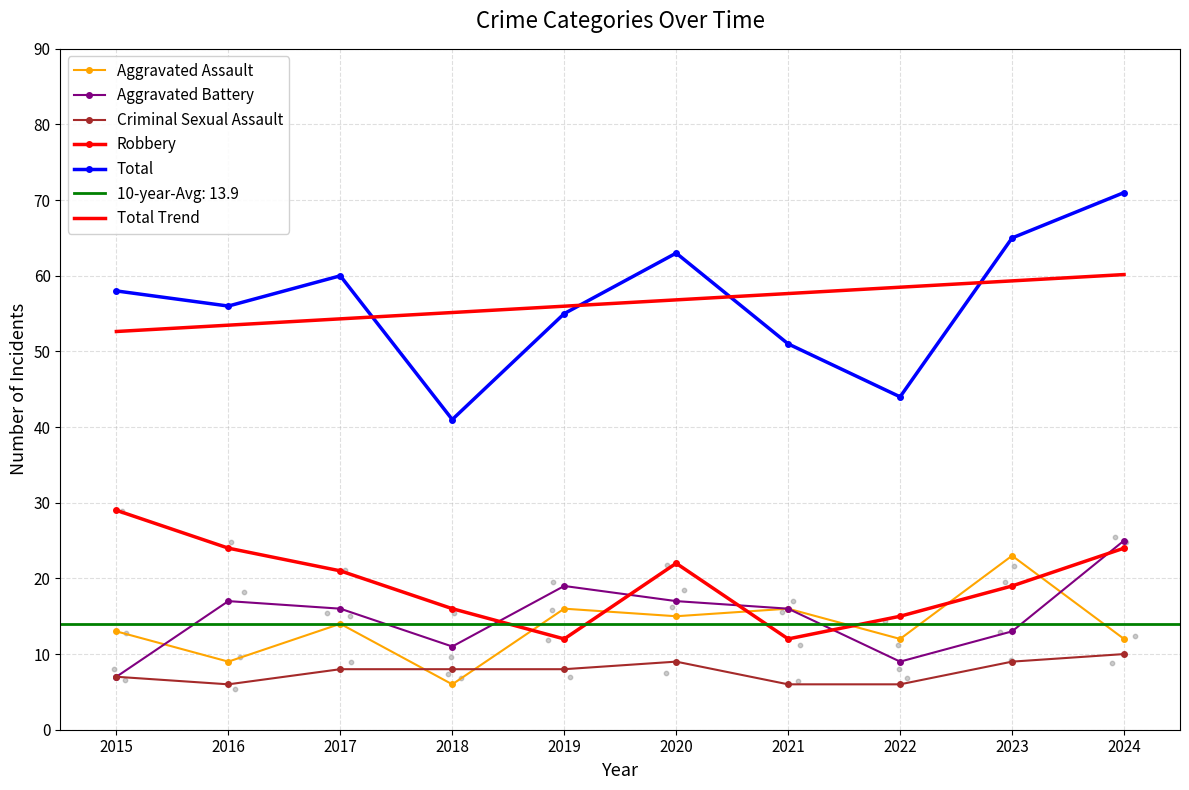

Which series contains the lowest Y value?

Aggravated Assault